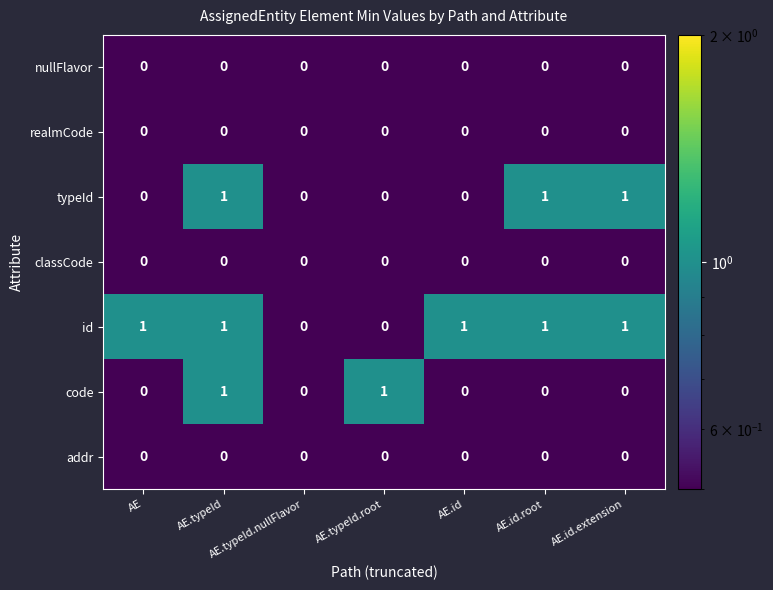

At which category is the sum across all series the highest?

AE.typeId